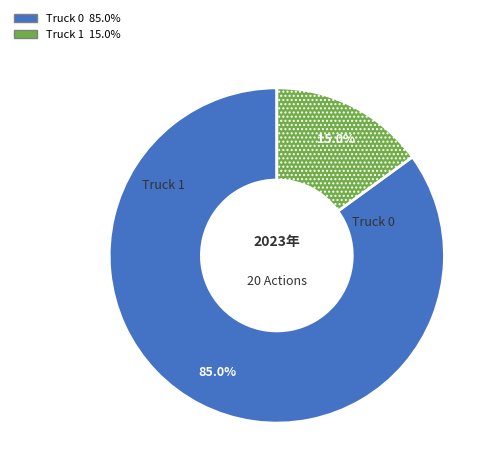

The Truck 0 slice represents 70% of the pie. True or false?

False